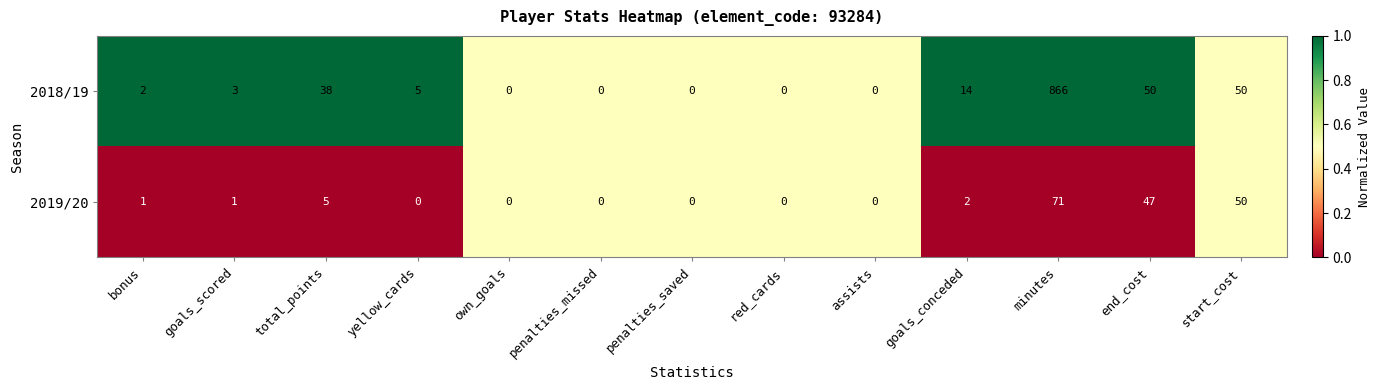

What is the total value across all series at total_points?

43